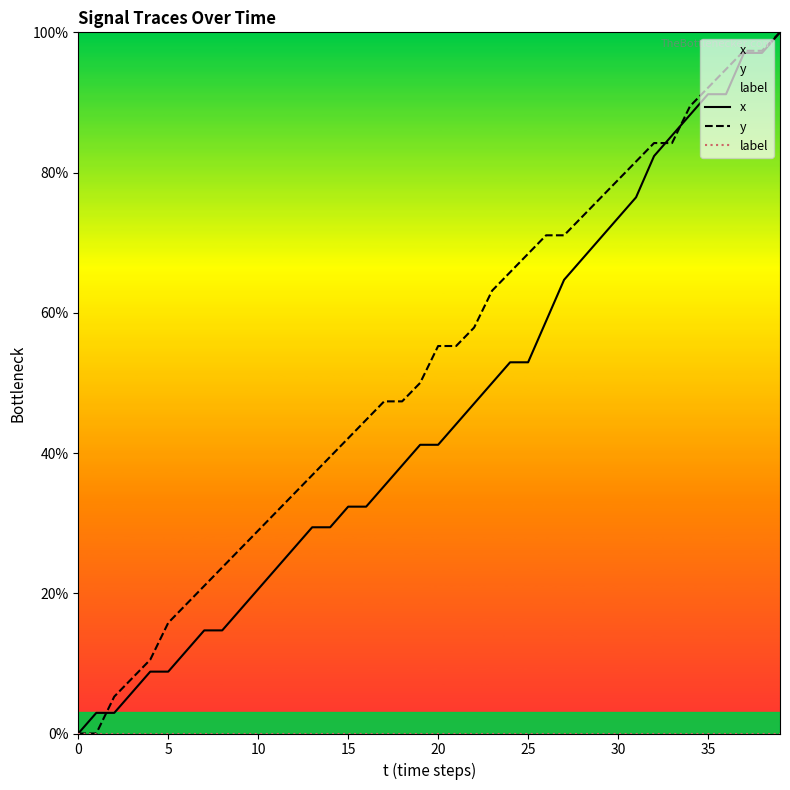

The y series shows 29.9 at 16. True or false?

False